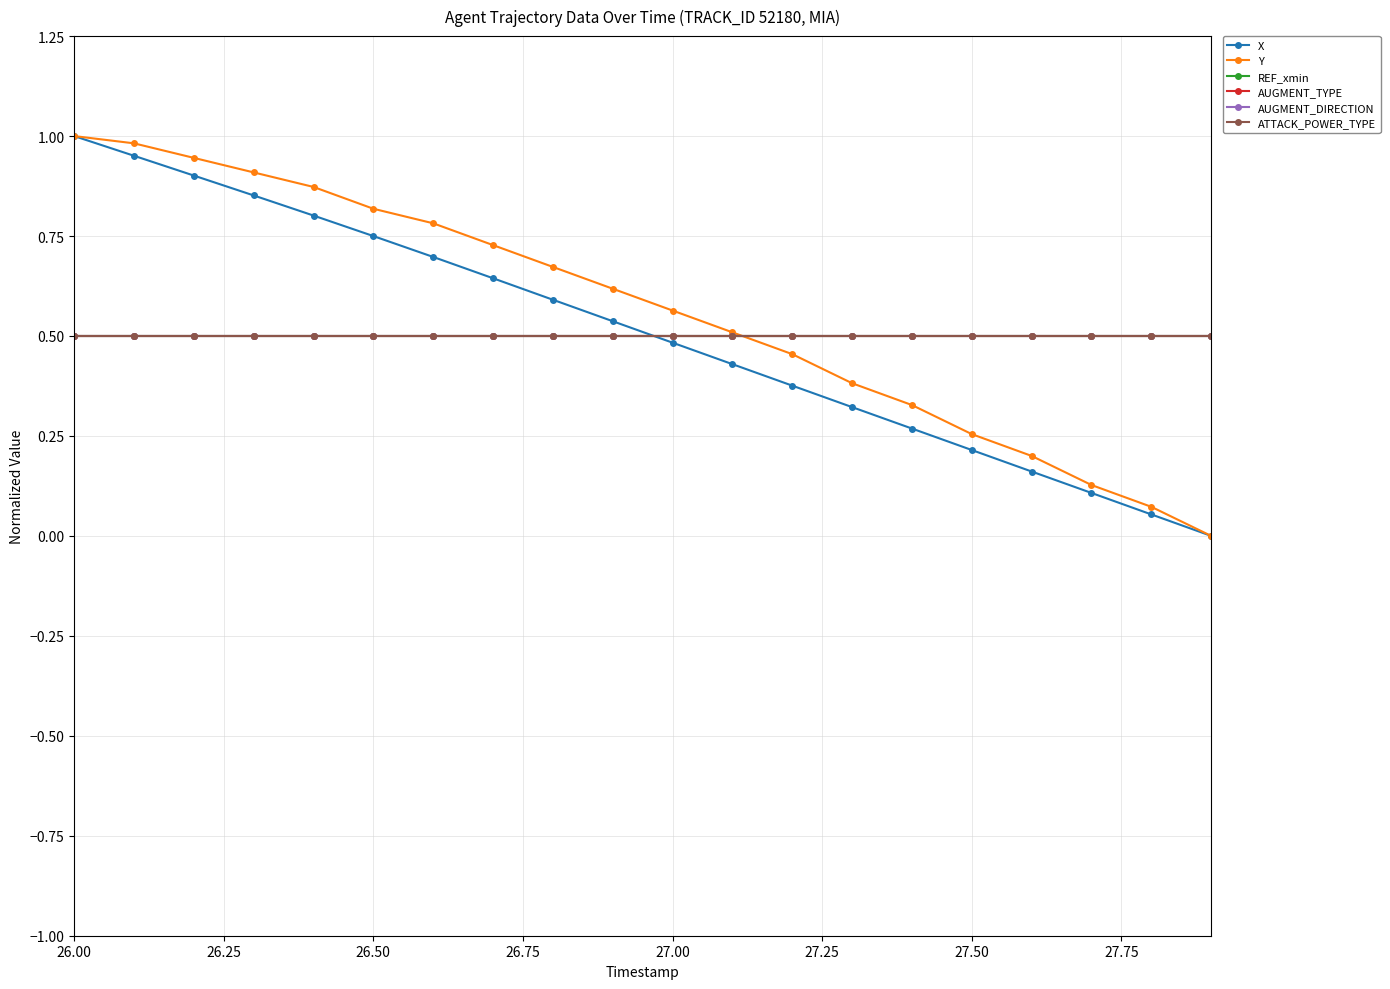

True or false: X and REF_xmin intersect in this chart.

True